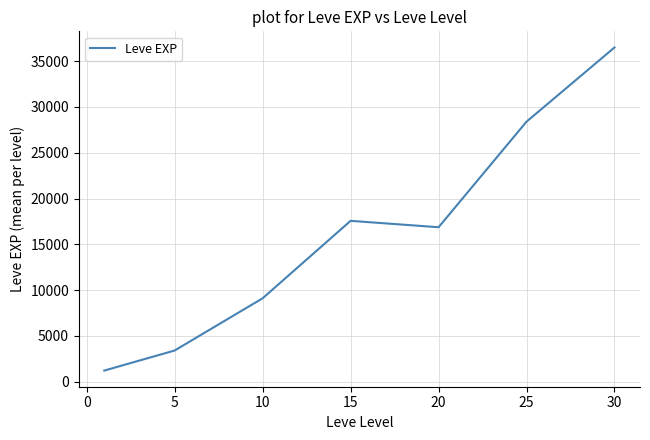

What is the minimum value shown in the chart?

1213.3